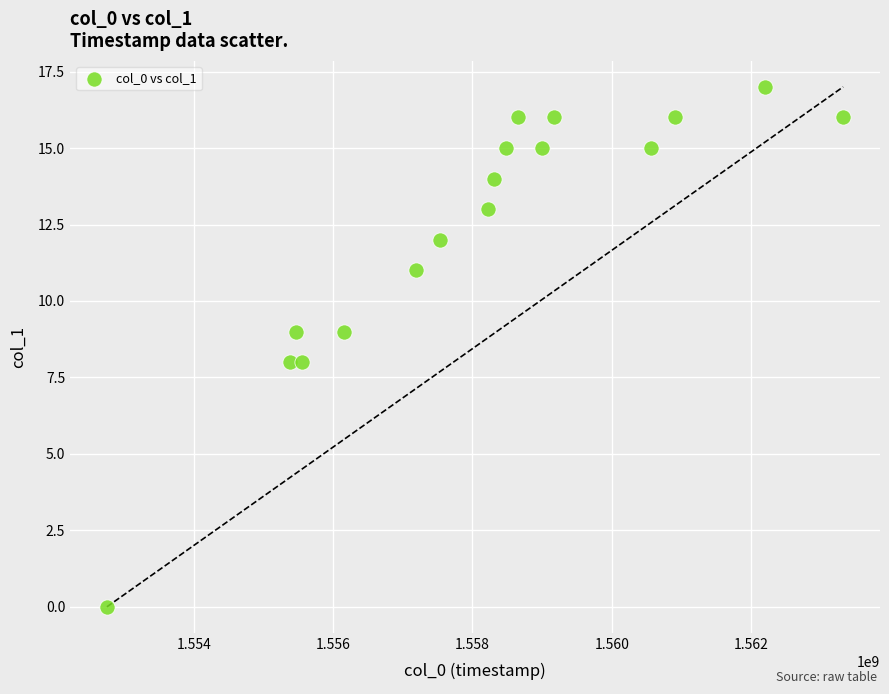

What is the range of Y values (max minus min)?

17